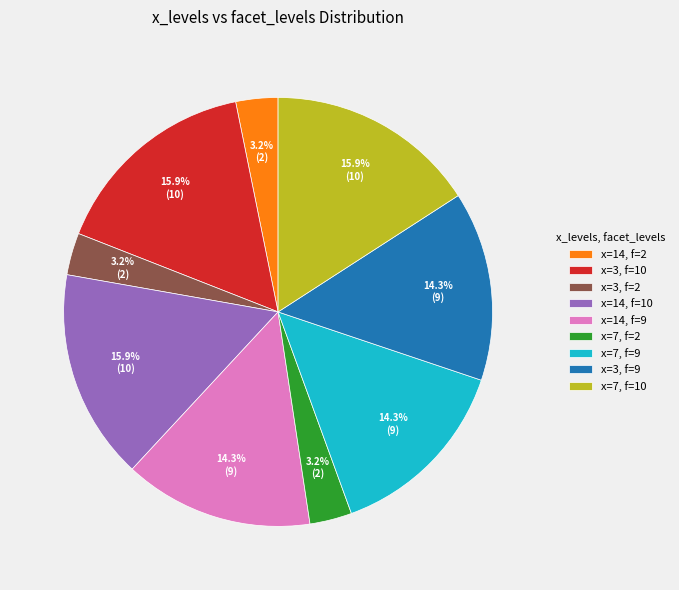

What portion of the pie excludes x=3, f=2?

96.8%